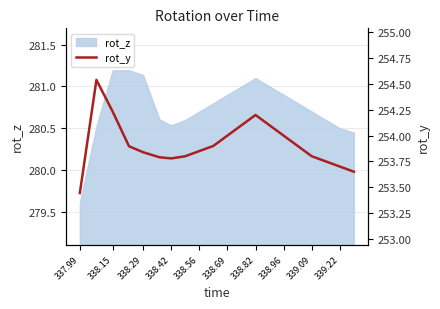

What is the minimum value for rot_z?

279.6